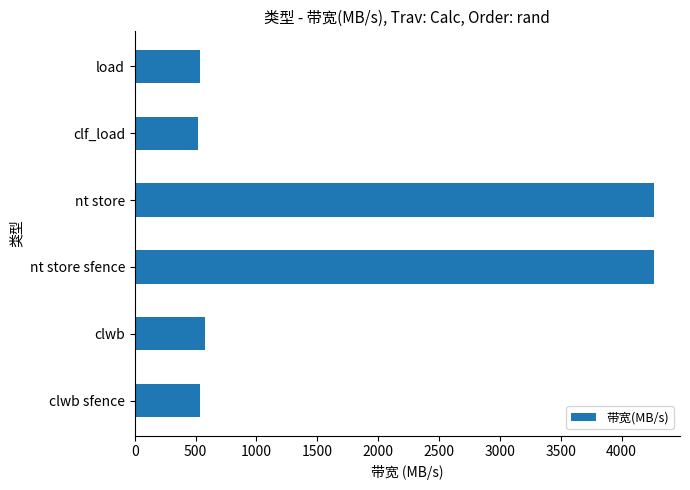

Where is the data nearest to the value 2393?

clwb